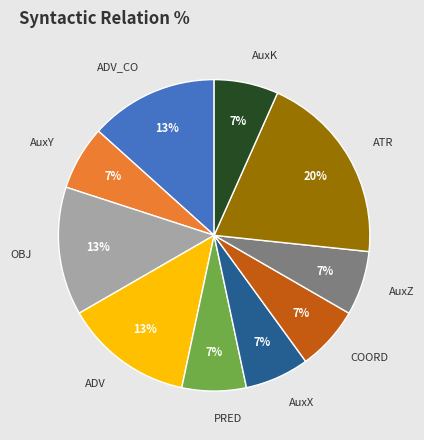

To the nearest percent, what percentage of the pie is ADV?

13%